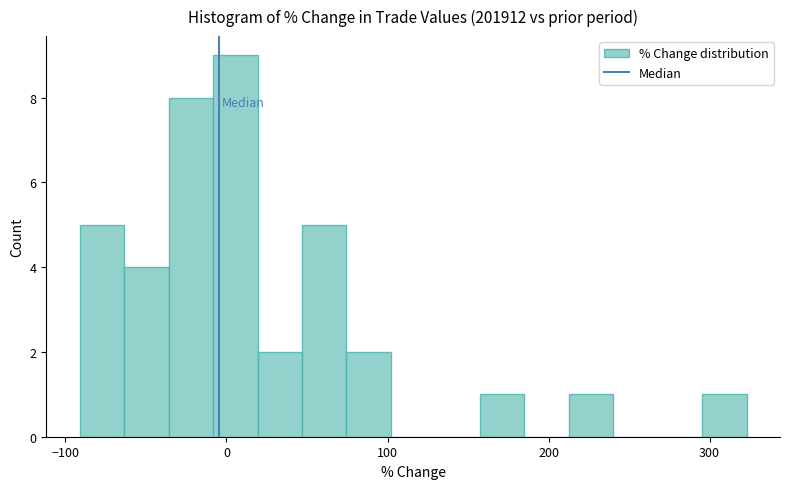

Read against the x-axis, roughly where is the centre of the tallest bar?

10